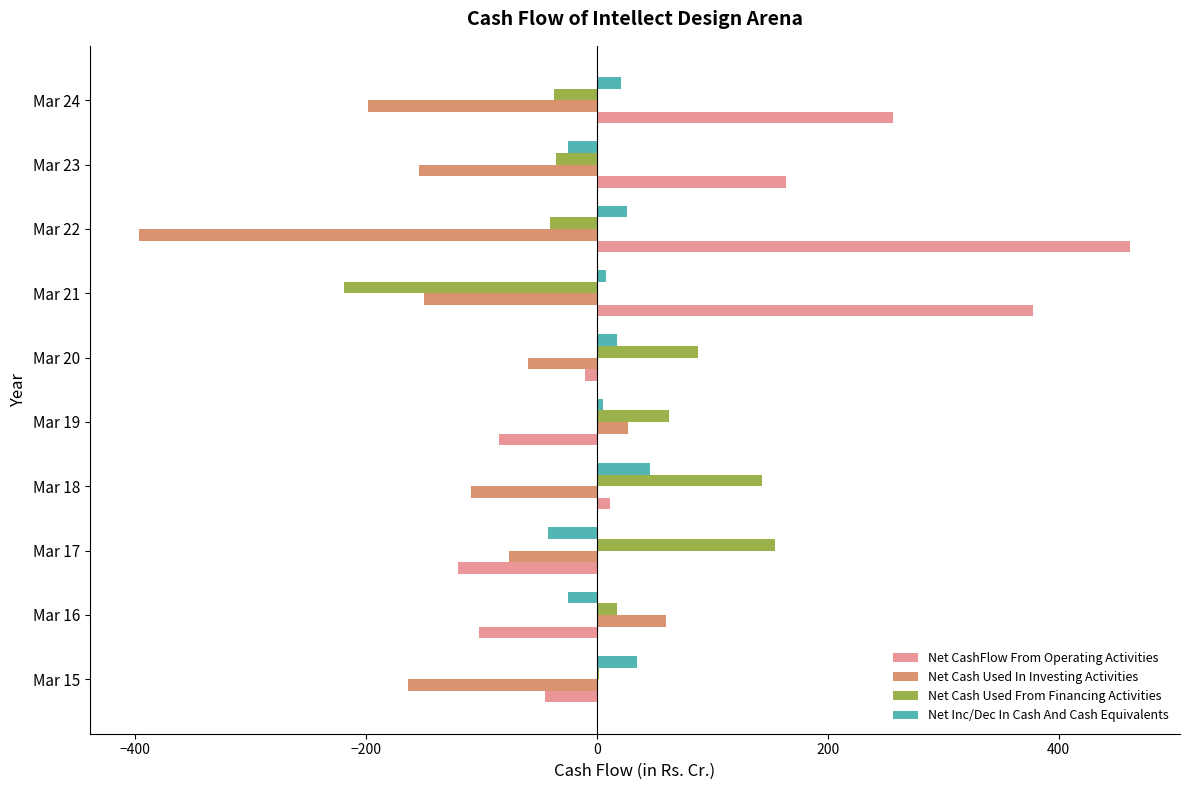

What is the sum of all Net Inc/Dec In Cash And Cash Equivalents values?

66.9